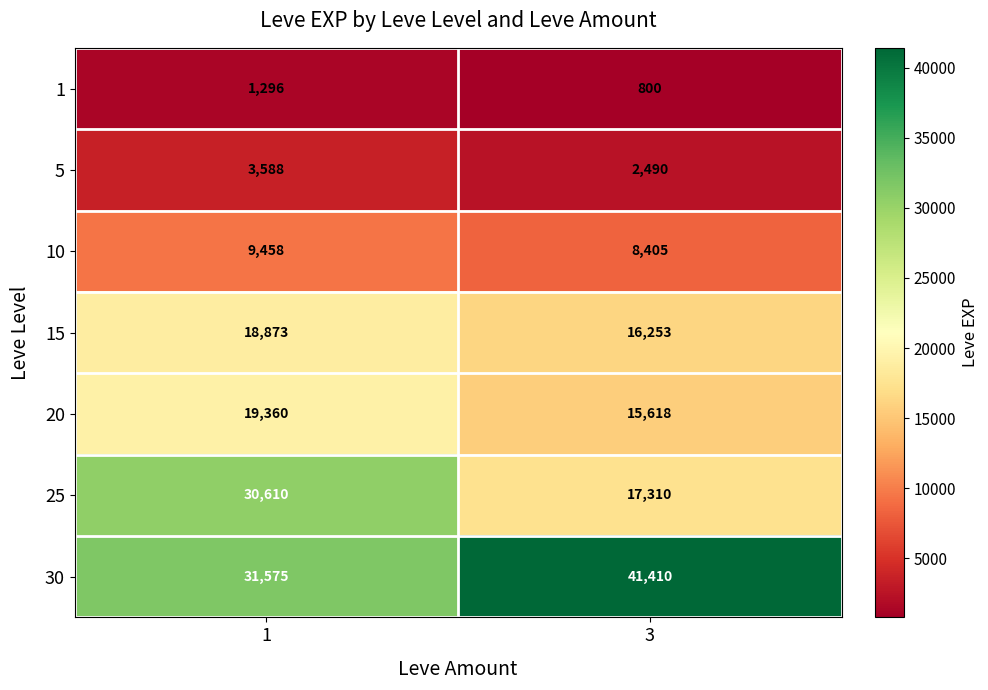

At which category is the sum across all series the highest?

1